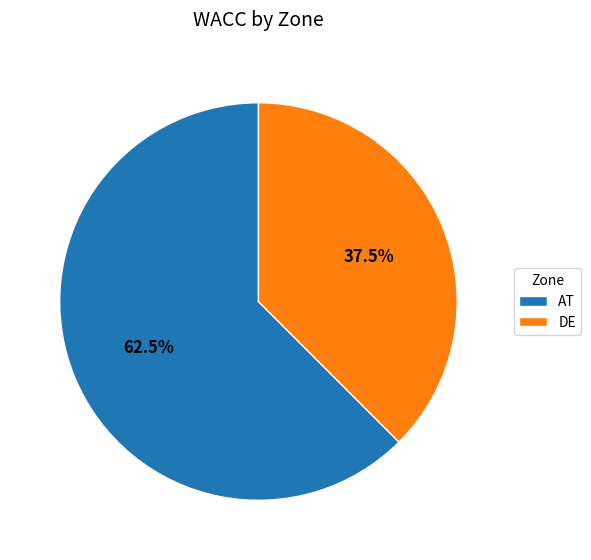

The AT slice represents 55% of the pie. True or false?

False